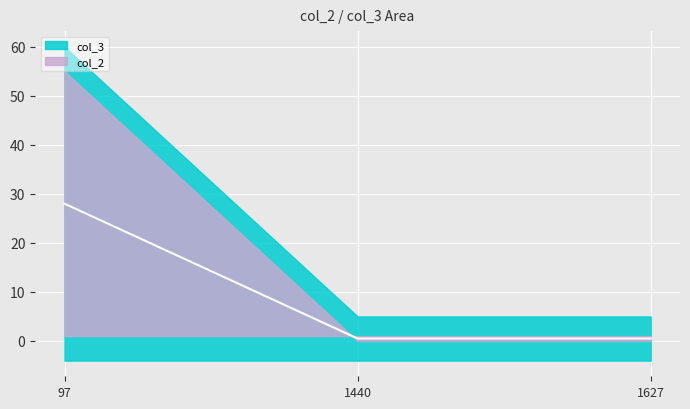

Which label corresponds to the largest value in the chart?

97